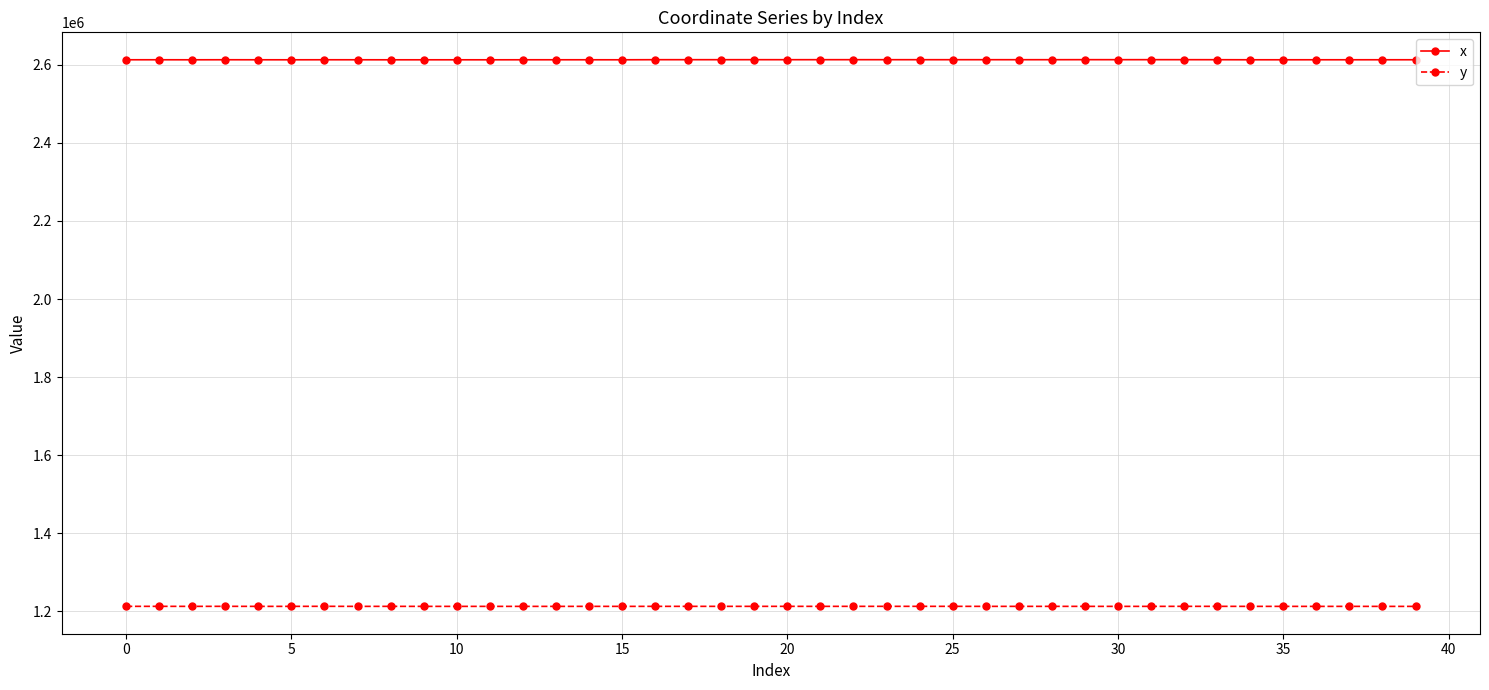

What is the value of the x point at the 7th from the left?

2613260.9